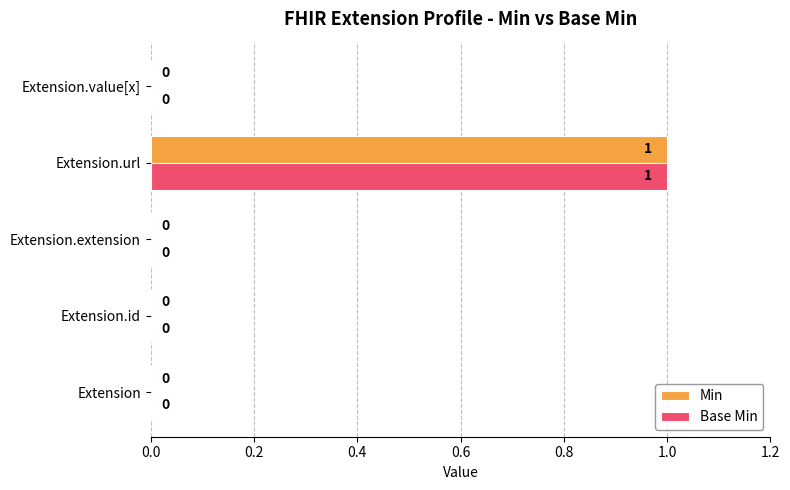

Which category has the highest value across all series?

Extension.url